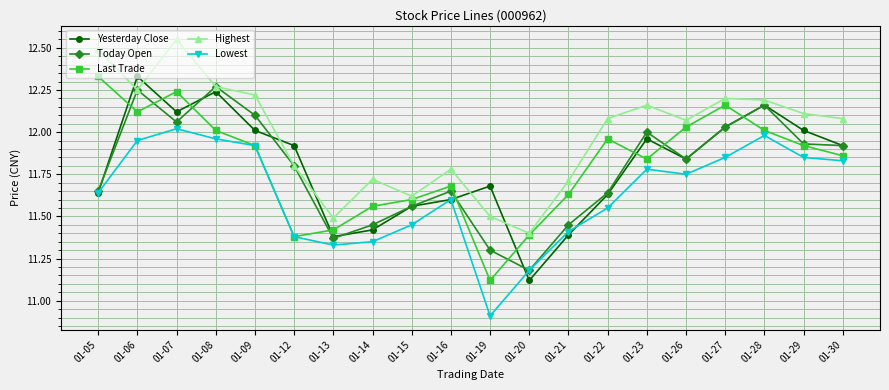

The value of Today Open at 01-15 is 11.6. True or false?

True